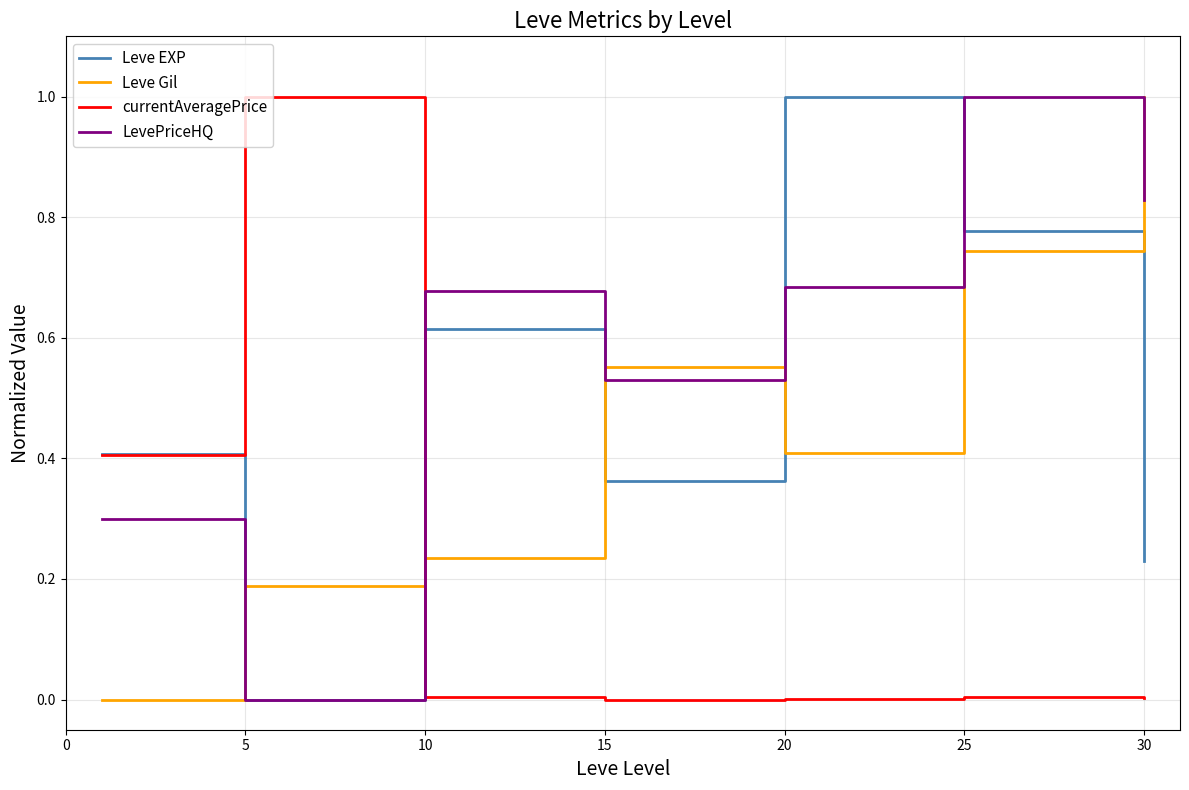

How many lines are shown in the chart?

4